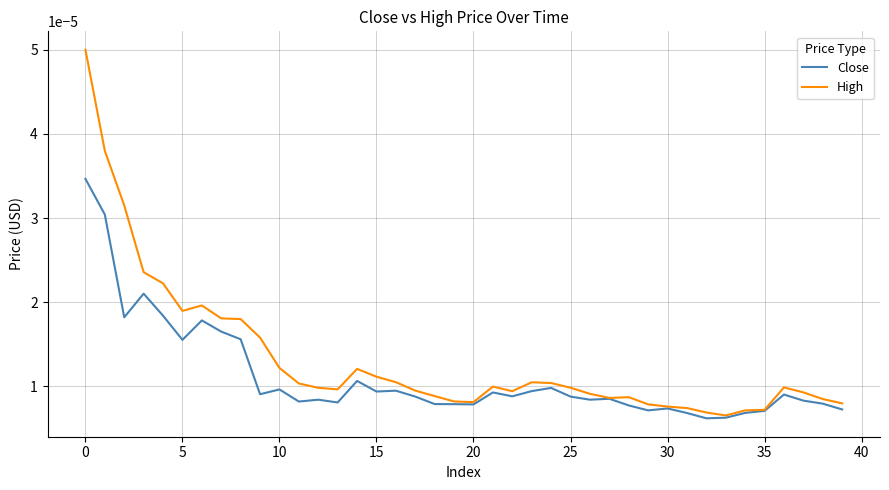

Which series has the largest range (max minus min)?

High